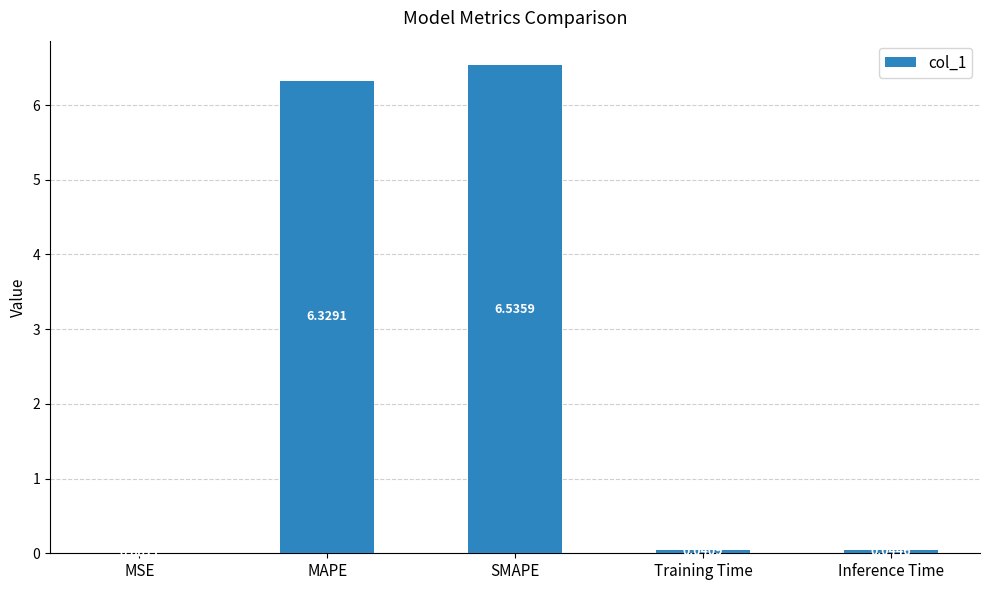

How many distinct data groups are displayed?

1